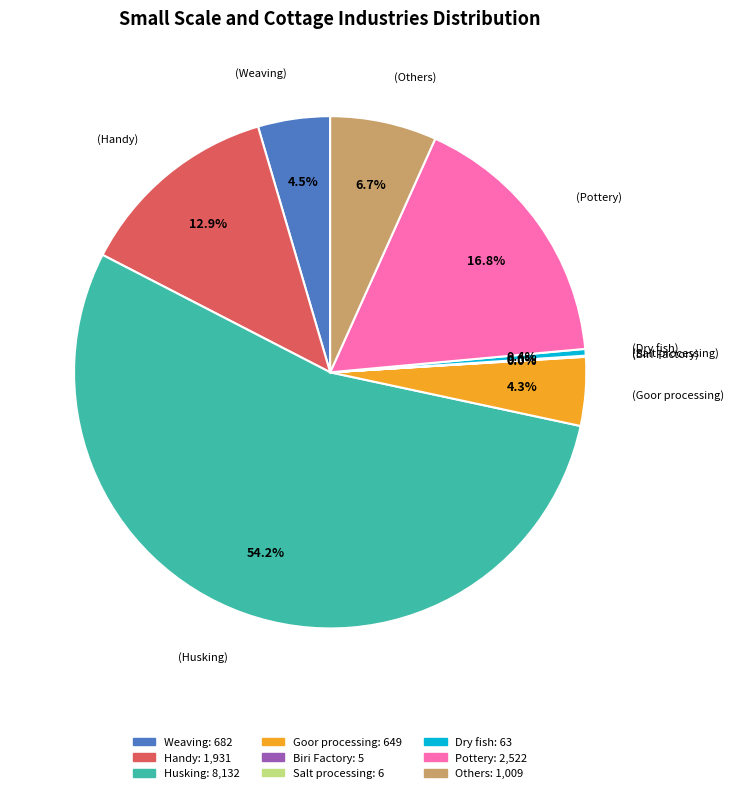

Which has a higher value, Husking or Handy?

Husking